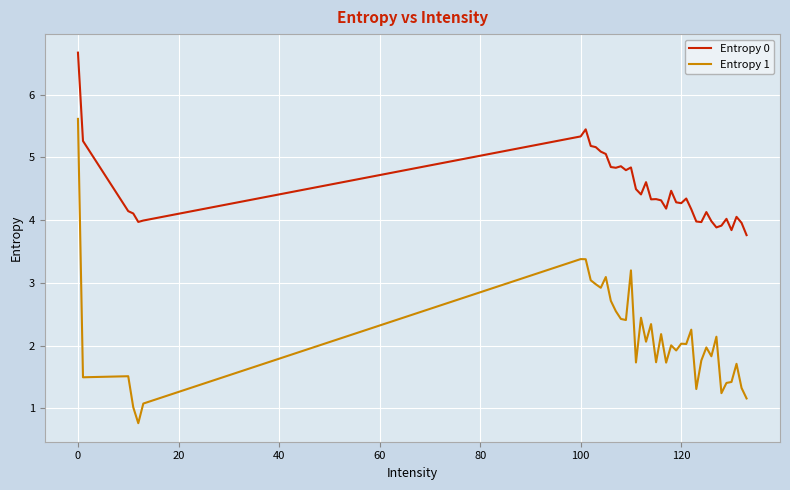

True or false: Entropy 1 and Entropy 0 intersect in this chart.

False